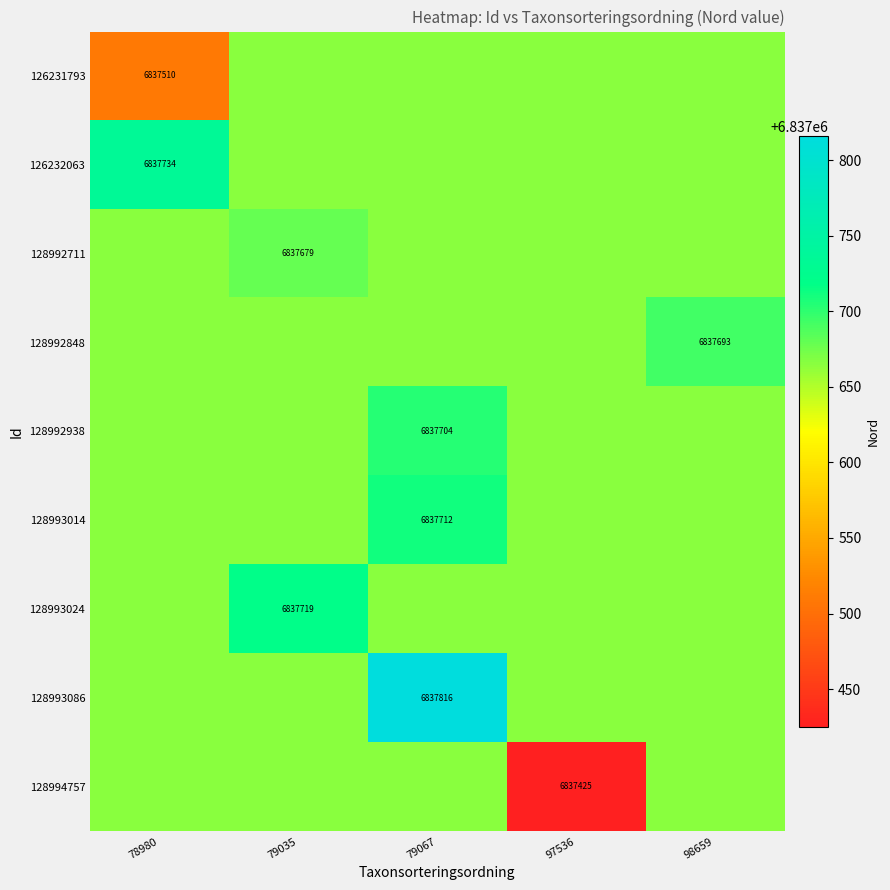

What is the lowest value of the 128993014 series?

6837665.8